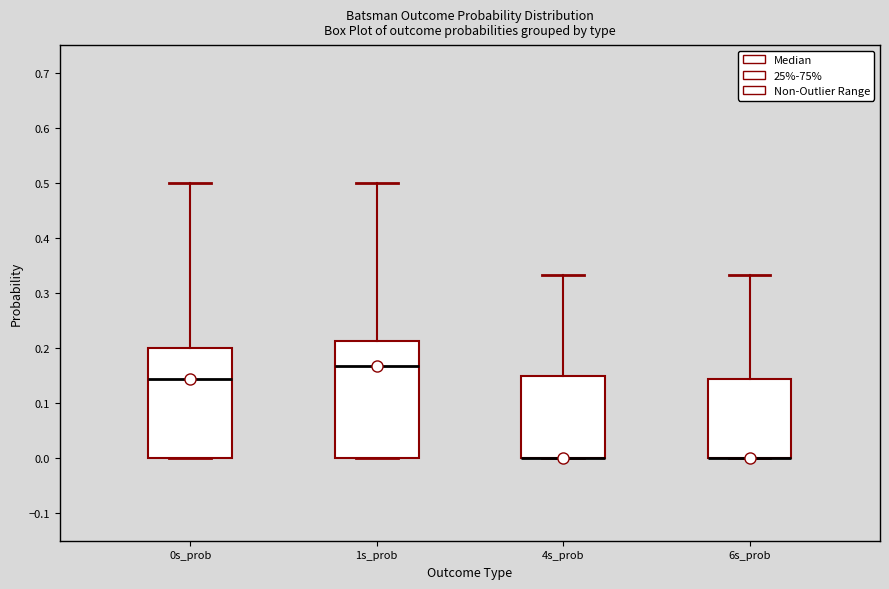

Reading left to right, read every box against the y-axis: the position of its median line, the range the box covers, and the ends of its whiskers. The values are not printed on the chart, so give them approximately, as read against the axis.

0s_prob: median 0.14, box 0.00 to 0.20, whiskers 0.00 to 0.50
1s_prob: median 0.17, box 0.00 to 0.21, whiskers 0.00 to 0.50
4s_prob: median 0.00 (drawn on the box's lower edge), box 0.00 to 0.15, whiskers 0.00 to 0.33
6s_prob: median 0.00 (drawn on the box's lower edge), box 0.00 to 0.14, whiskers 0.00 to 0.33